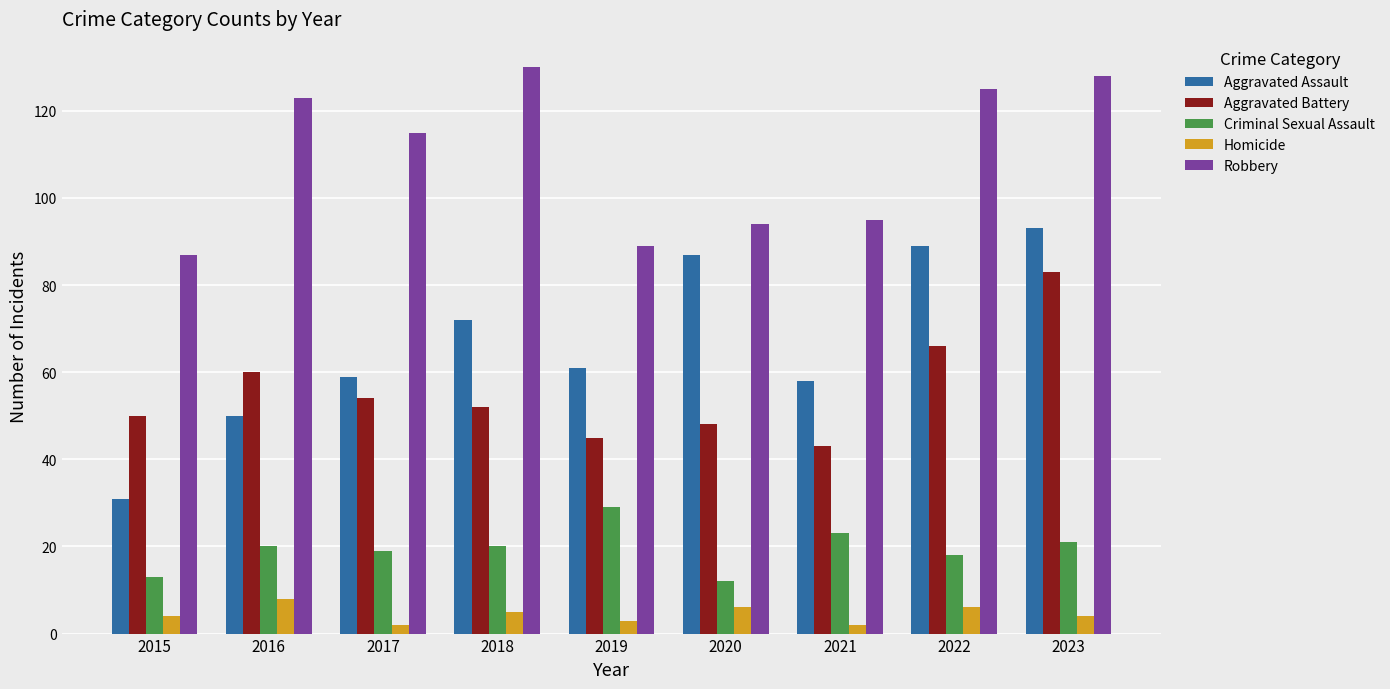

What are all the series names shown in the legend?

Aggravated Assault, Aggravated Battery, Criminal Sexual Assault, Homicide, Robbery